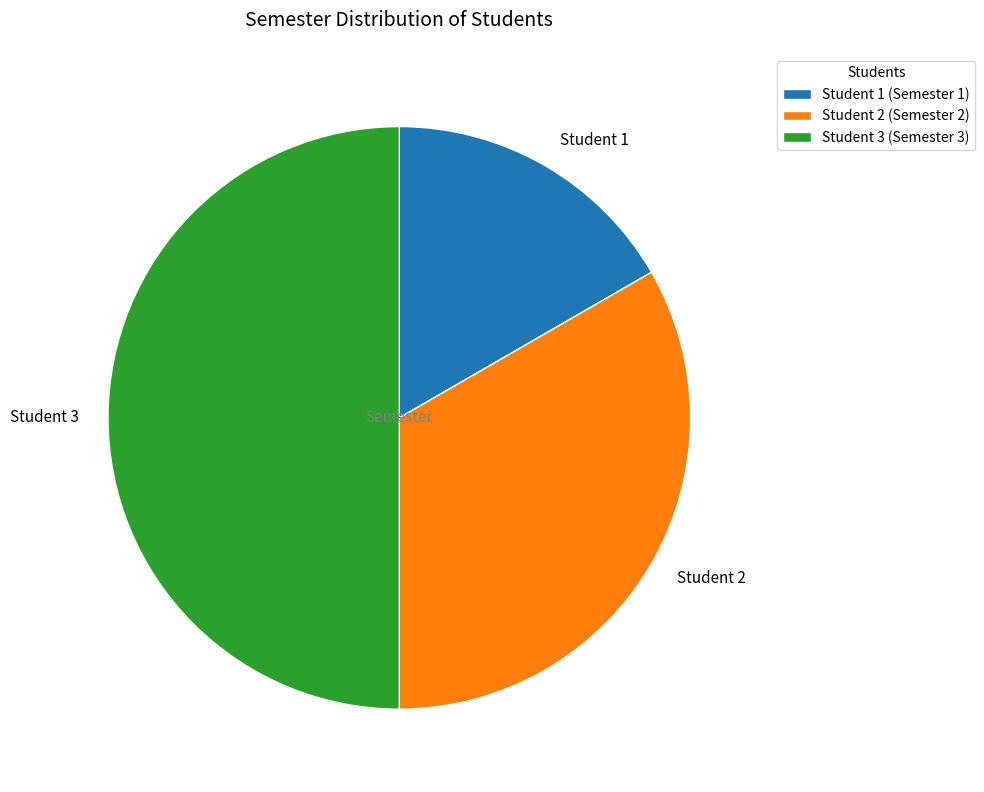

Which slice is the largest?

Student 3